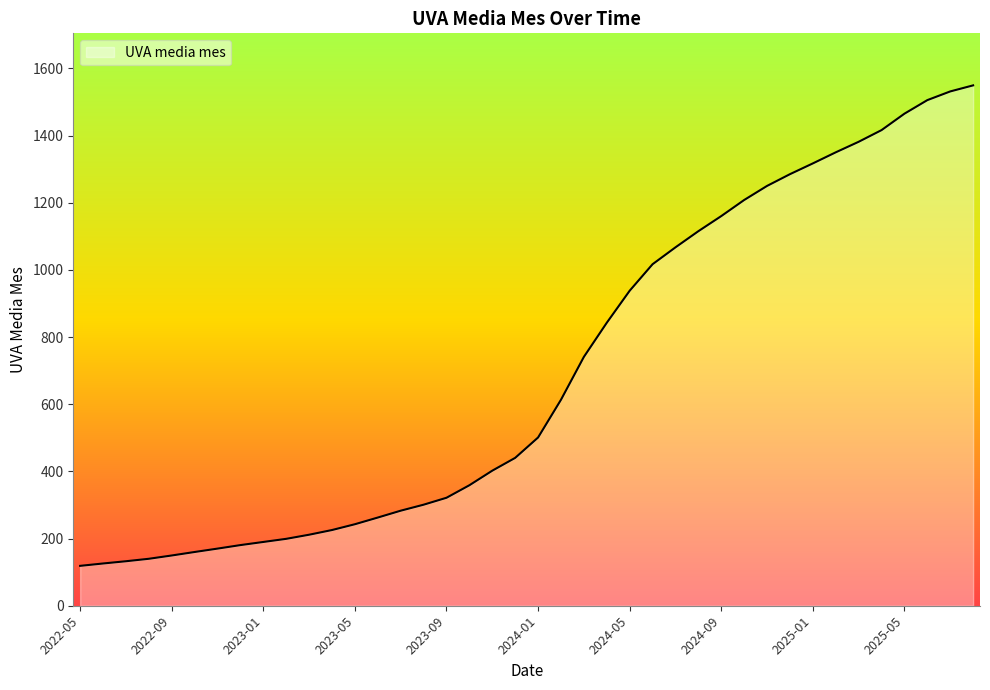

What is the minimum value shown in the chart?

118.7